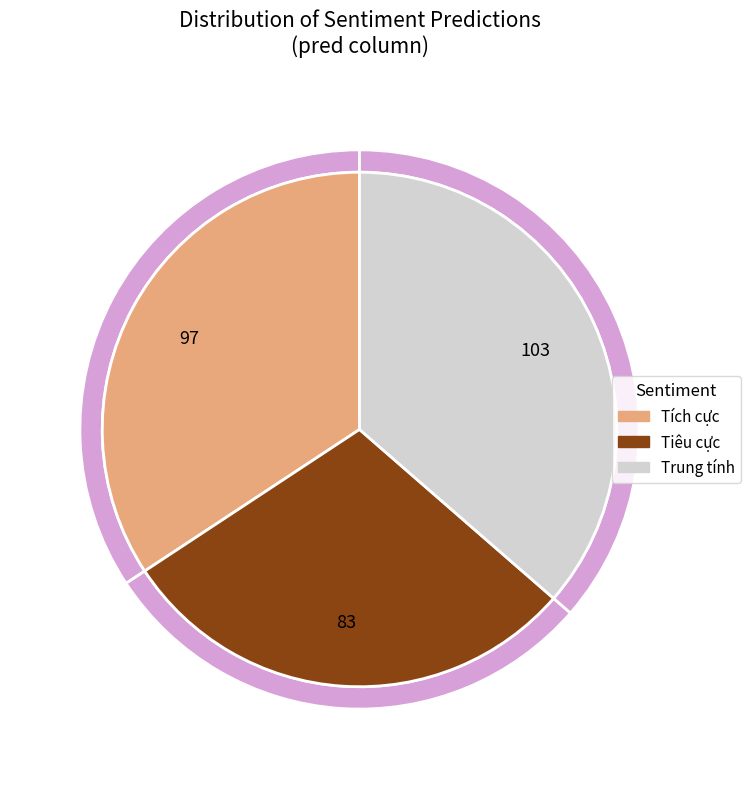

Is there any slice that represents more than half of the pie?

No